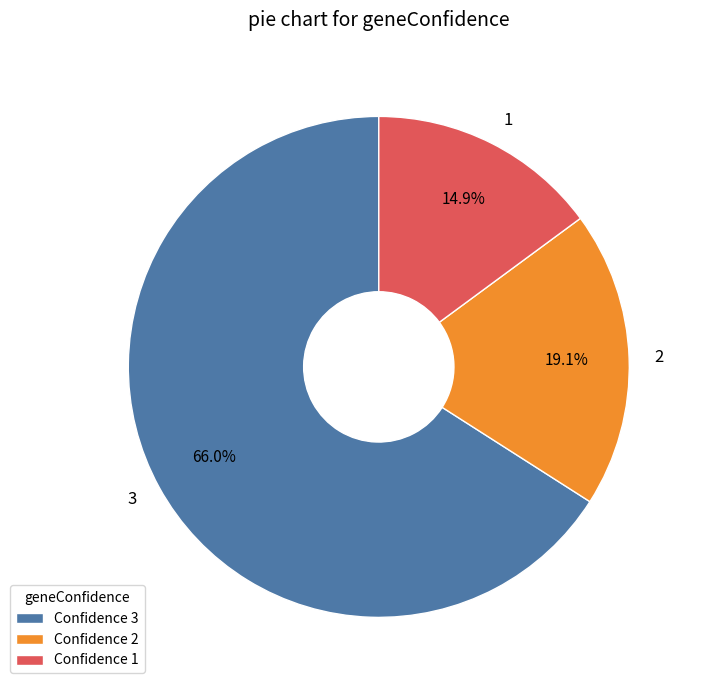

Is it true that 1 is 15% of the pie?

True